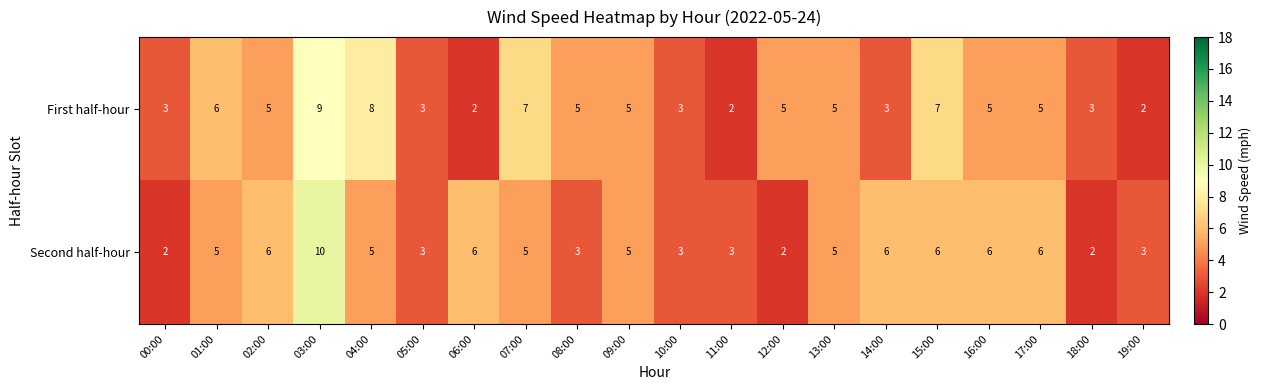

What is the maximum value for First half-hour?

9